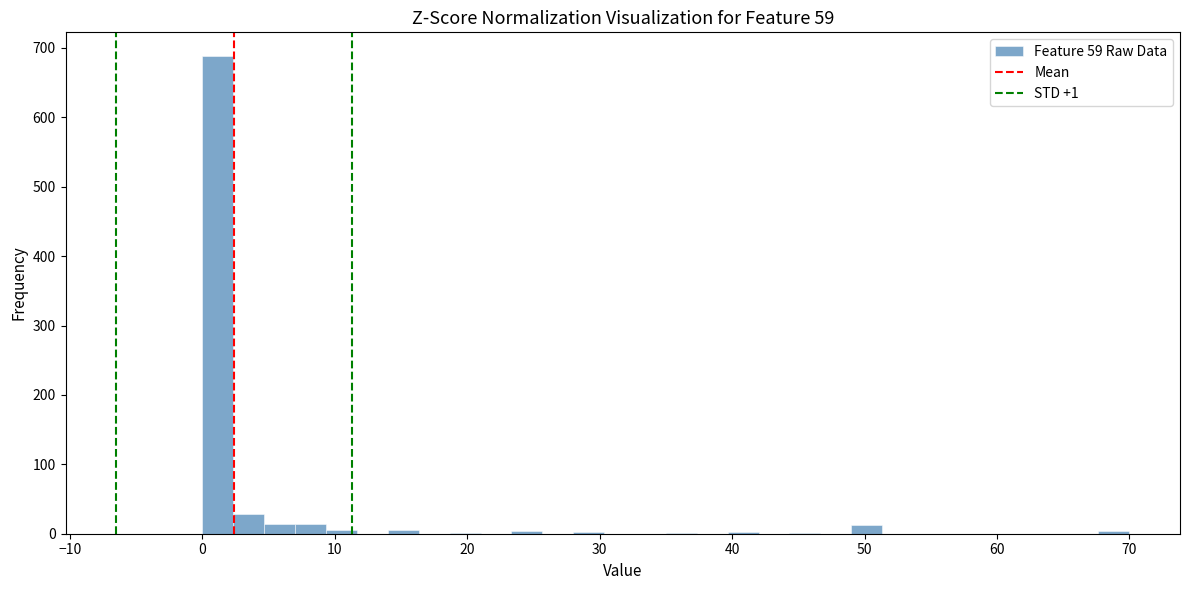

Read against the x-axis, roughly where is the centre of the tallest bar?

1